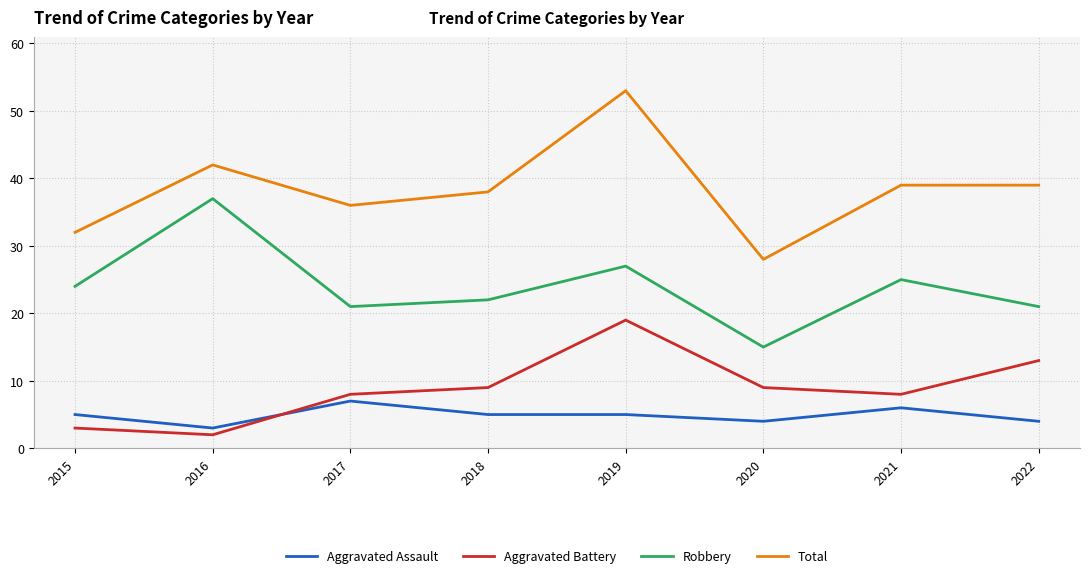

Rank the series at 2016 from lowest to highest value.

Aggravated Battery, Aggravated Assault, Robbery, Total